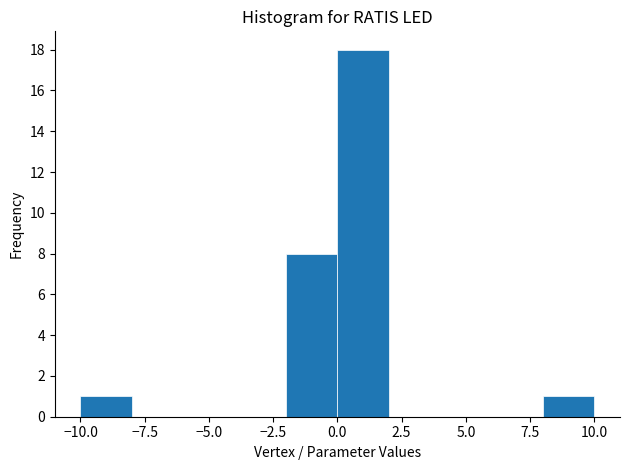

Reading left to right, transcribe this chart: for each bar, give the range it covers on the x-axis and its height. The values are not printed on the chart, so give them approximately, as read against the axis.

-10 to -8: 1
-8 to -6: 0
-6 to -4: 0
-4 to -2: 0
-2 to 0: 8
0 to 2: 18
2 to 4: 0
4 to 6: 0
6 to 8: 0
8 to 10: 1